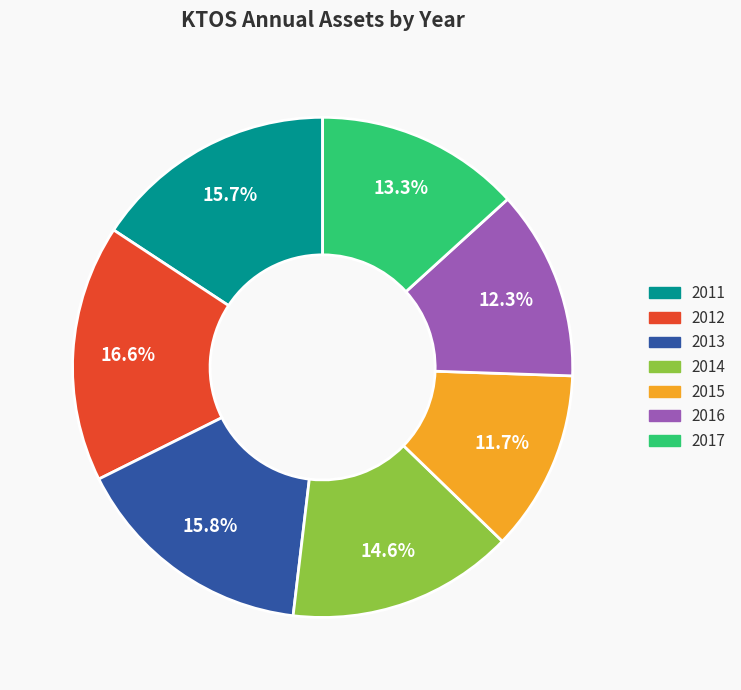

What is the largest slice in the pie chart?

2012